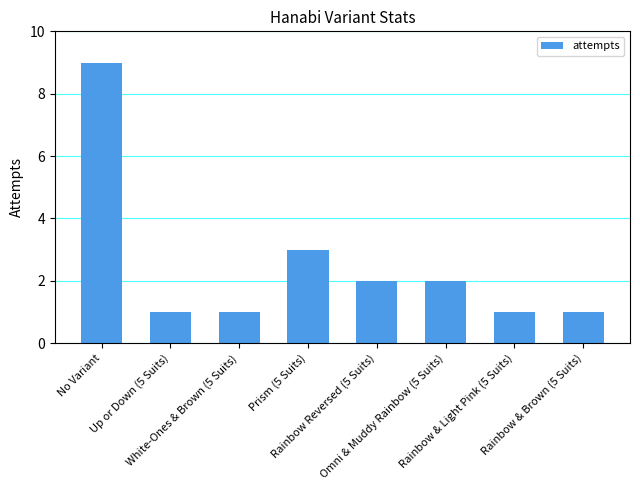

What is the sum of all values?

20